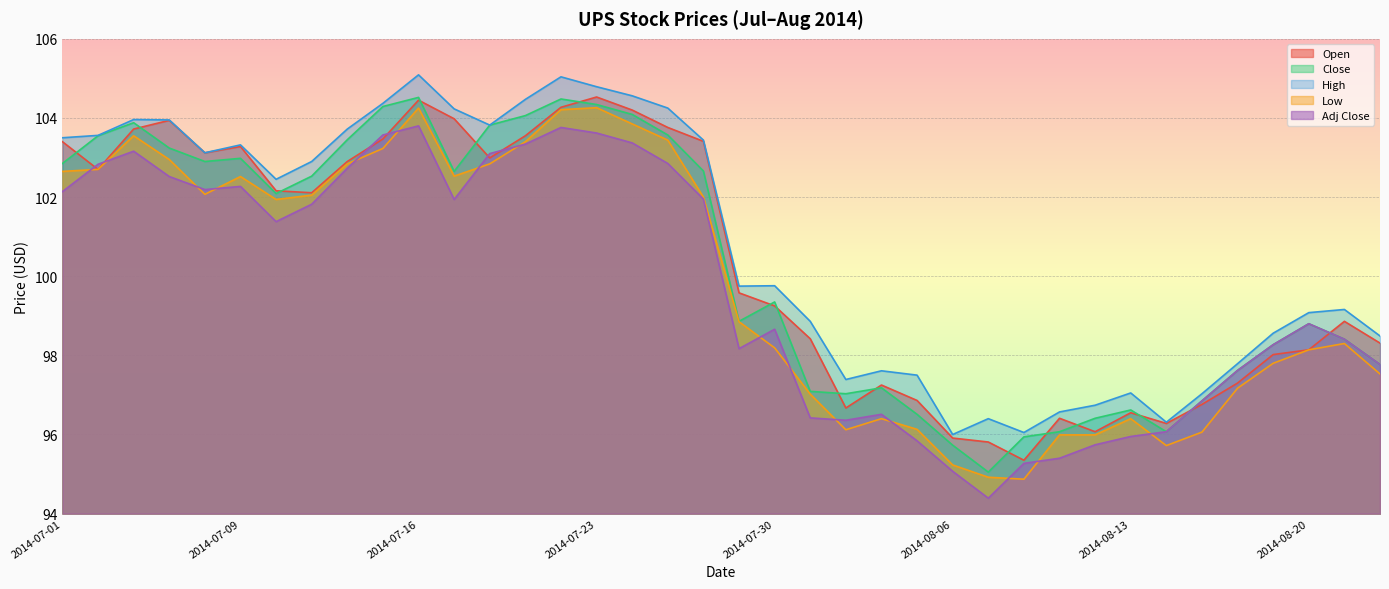

Is the value of Open at 2014-08-08 greater than the value of Adj Close at 2014-07-29?

No